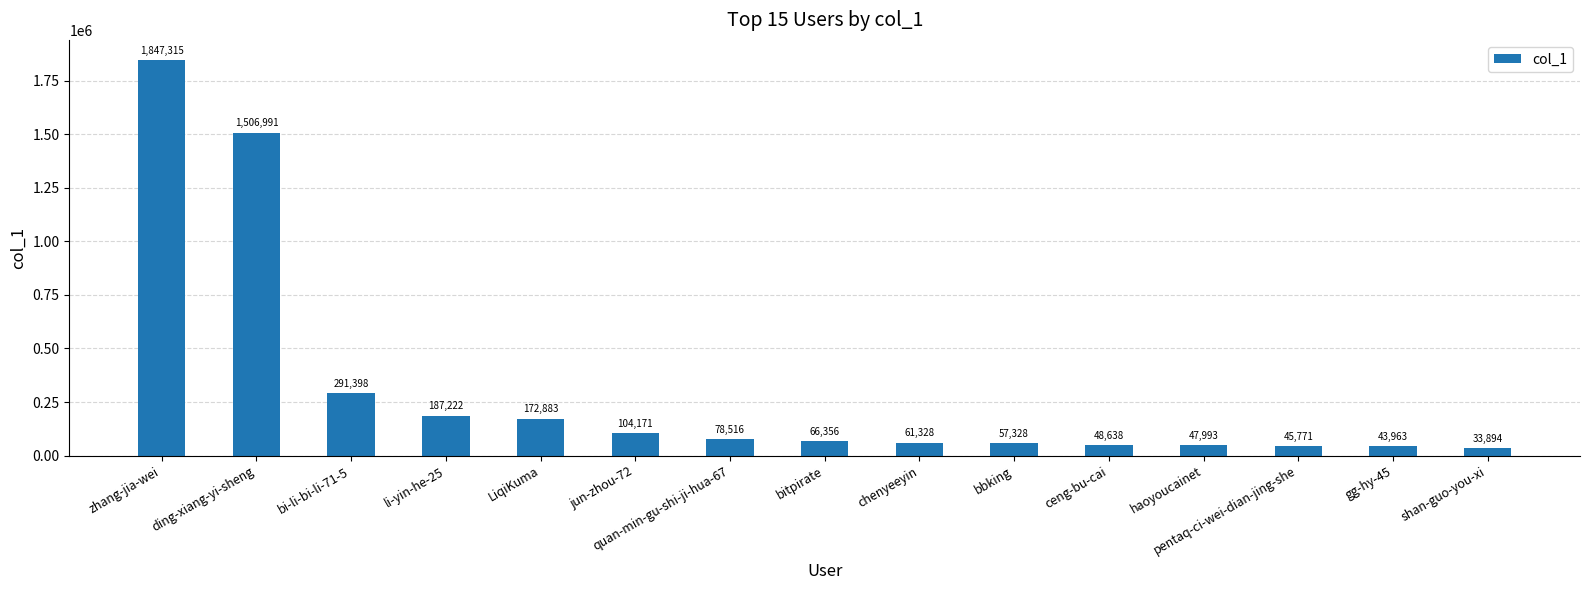

Reading left to right, extract all data points from this chart.

1847315	1506991	291398	187222	172883	104171	78516	66356	61328	57328	48638	47993	45771	43963	33894